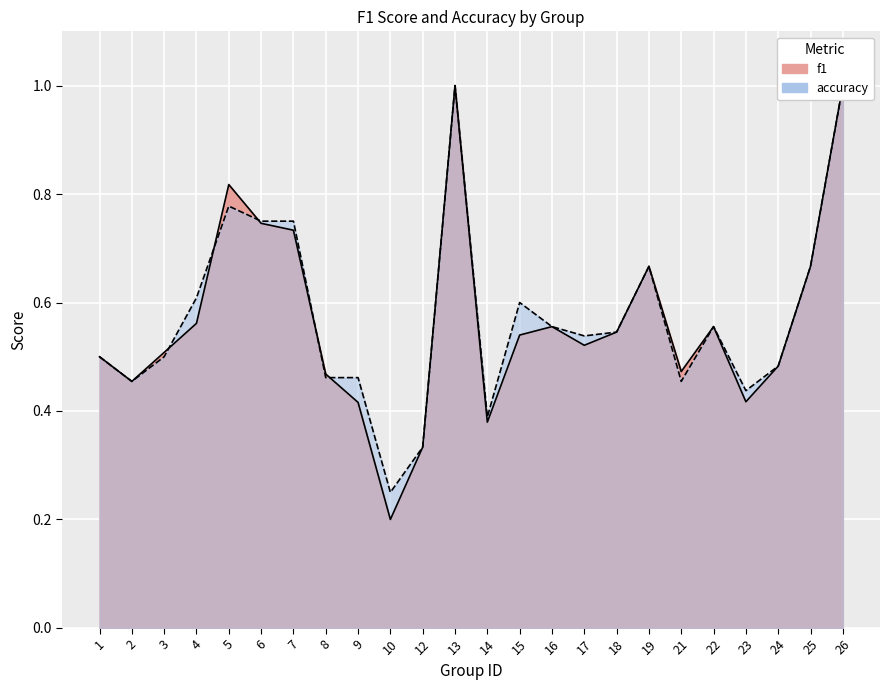

Which series has the largest range (max minus min)?

f1